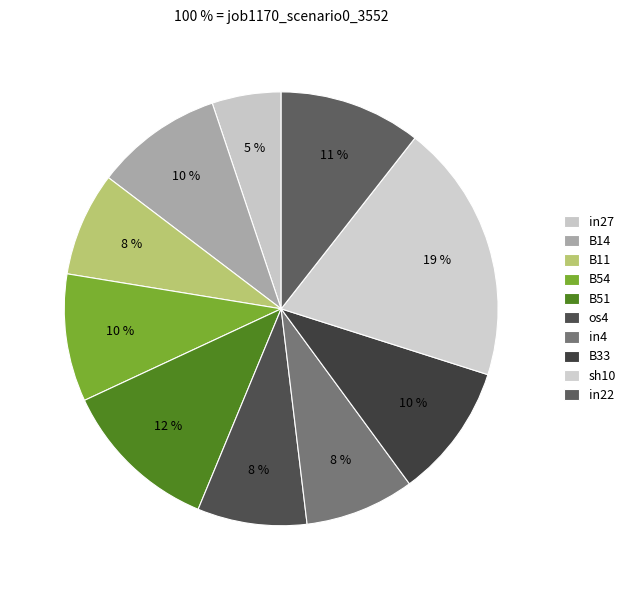

Is it true that os4 is 8% of the pie?

True